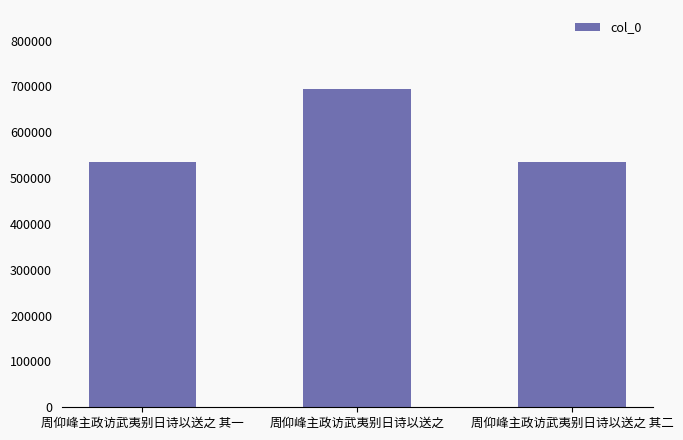

The value at 周仰峰主政访武夷别日诗以送之 is 1171060. True or false?

False